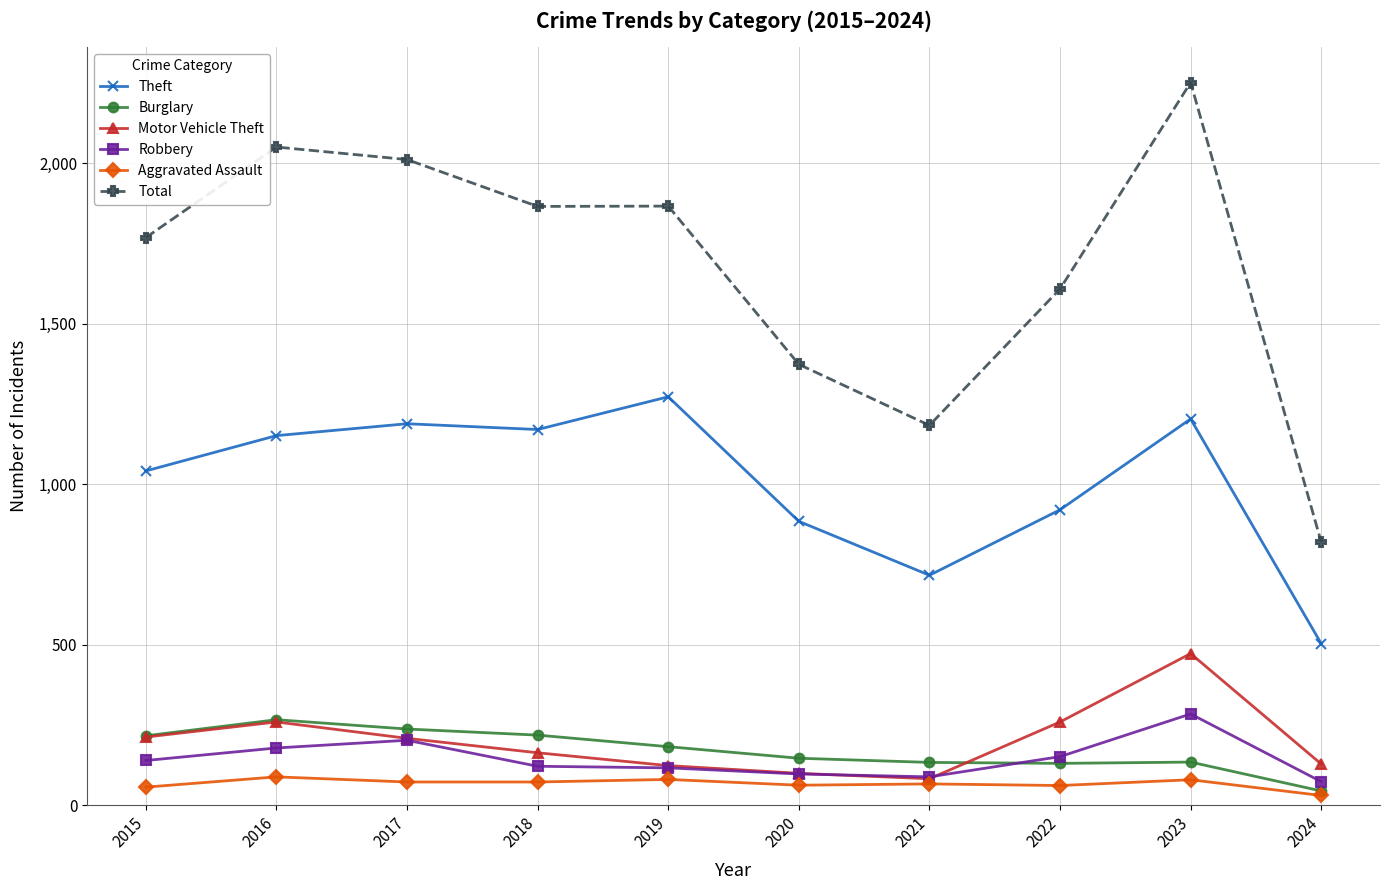

Which label corresponds to the smallest value in the chart?

2024